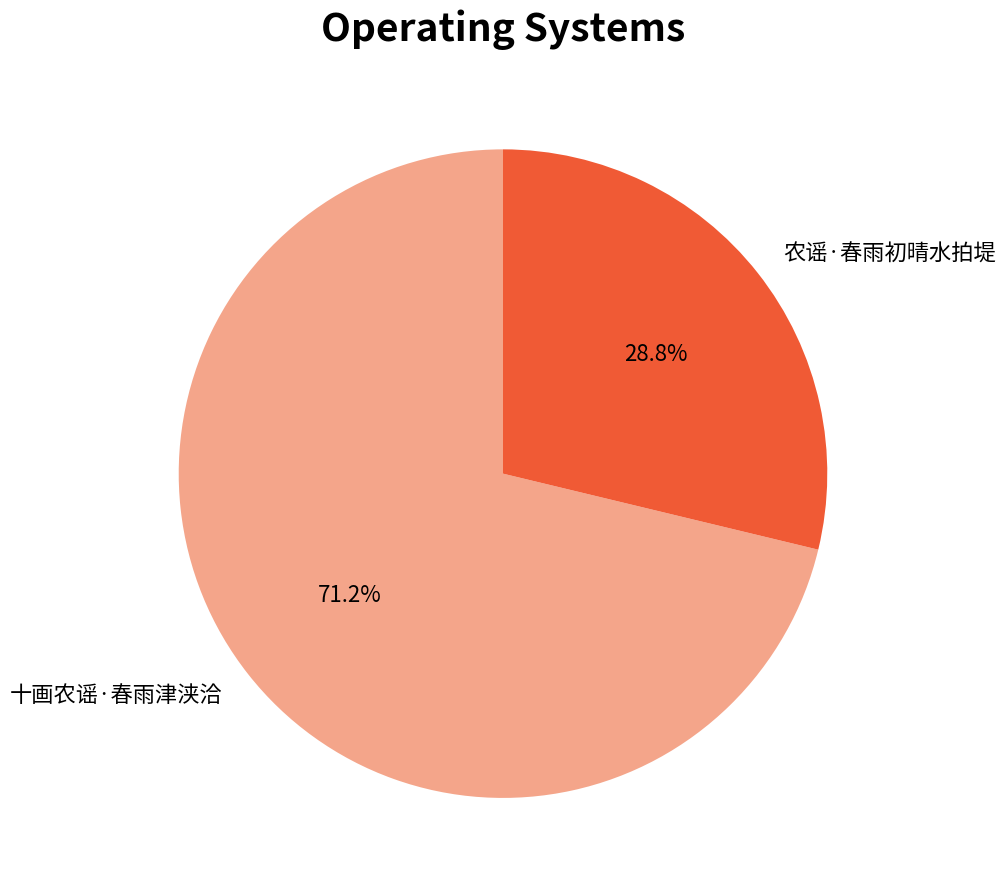

How many slices are in this pie chart?

2